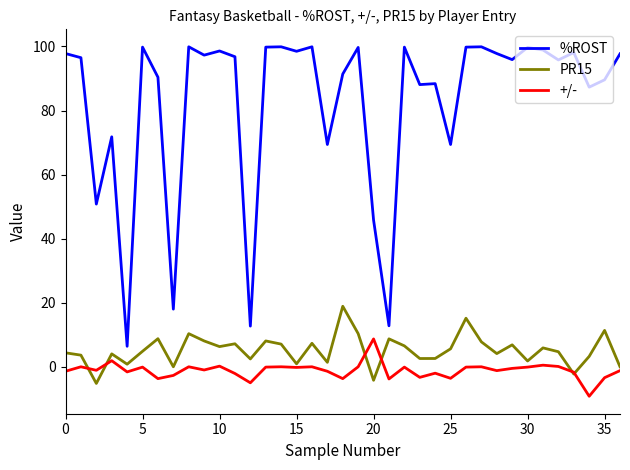

List the series in order of their peak value, highest first.

%ROST, PR15, +/-